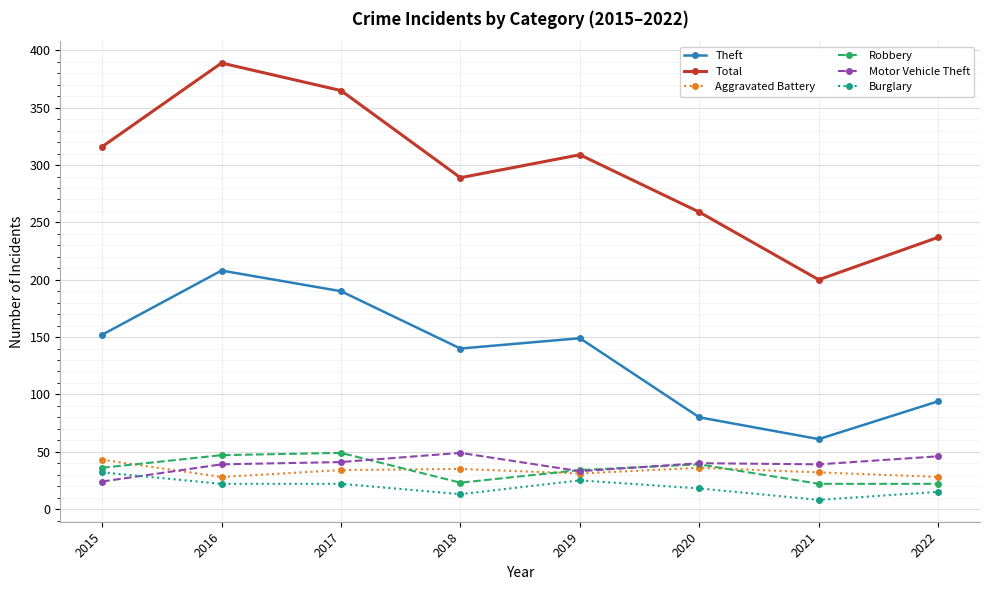

At how many categories does at least one series exceed 59?

8